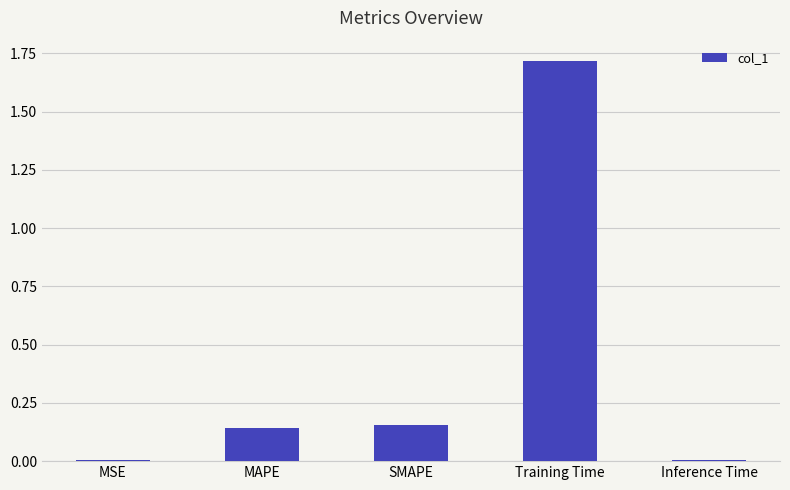

The value at Inference Time is 0.0. True or false?

True